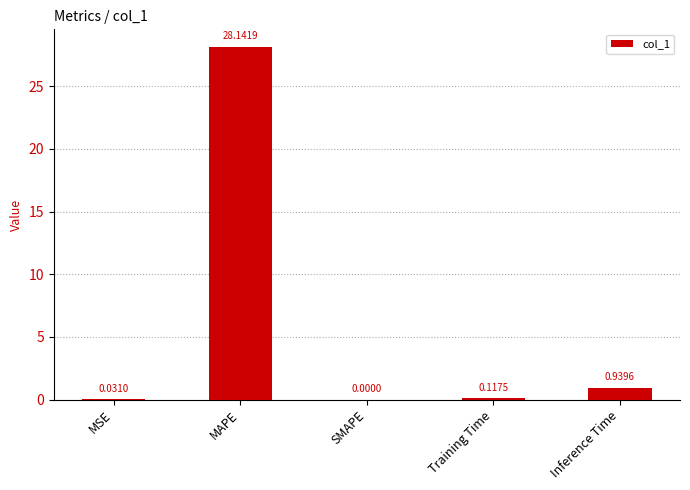

Where is the data nearest to the value 14?

Inference Time